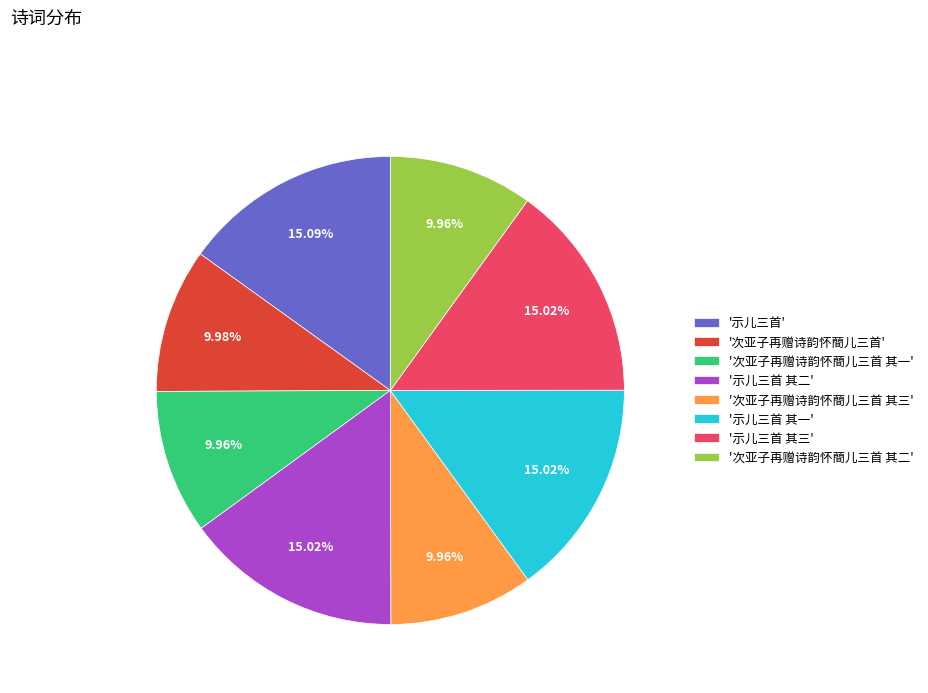

Does '次亚子再赠诗韵怀蕳儿三首 其三' represent more than half of the total?

No